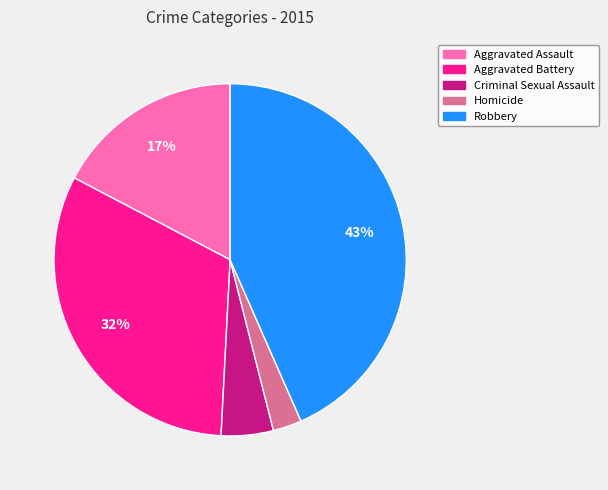

To the nearest percent, what is the combined percentage of Robbery and Aggravated Battery?

75%